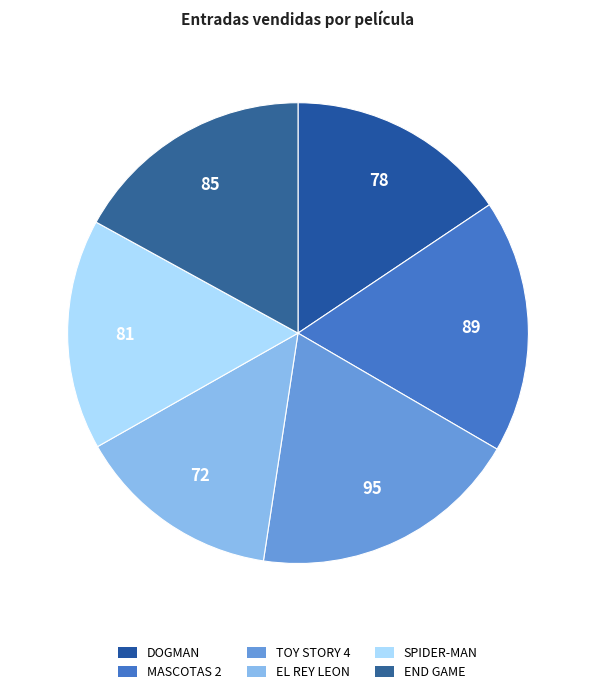

Count the number of slices in the pie.

6